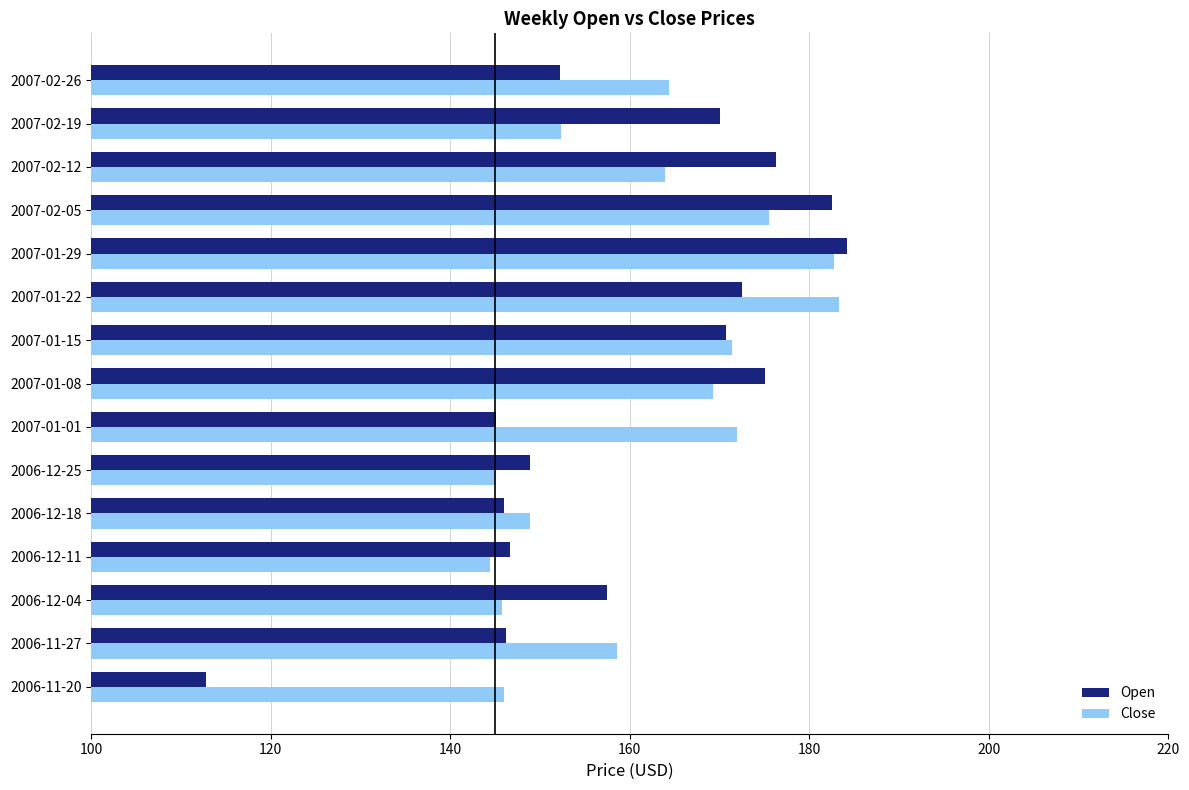

Between 2006-11-27 and 2007-02-19, which series saw the biggest shift?

Open